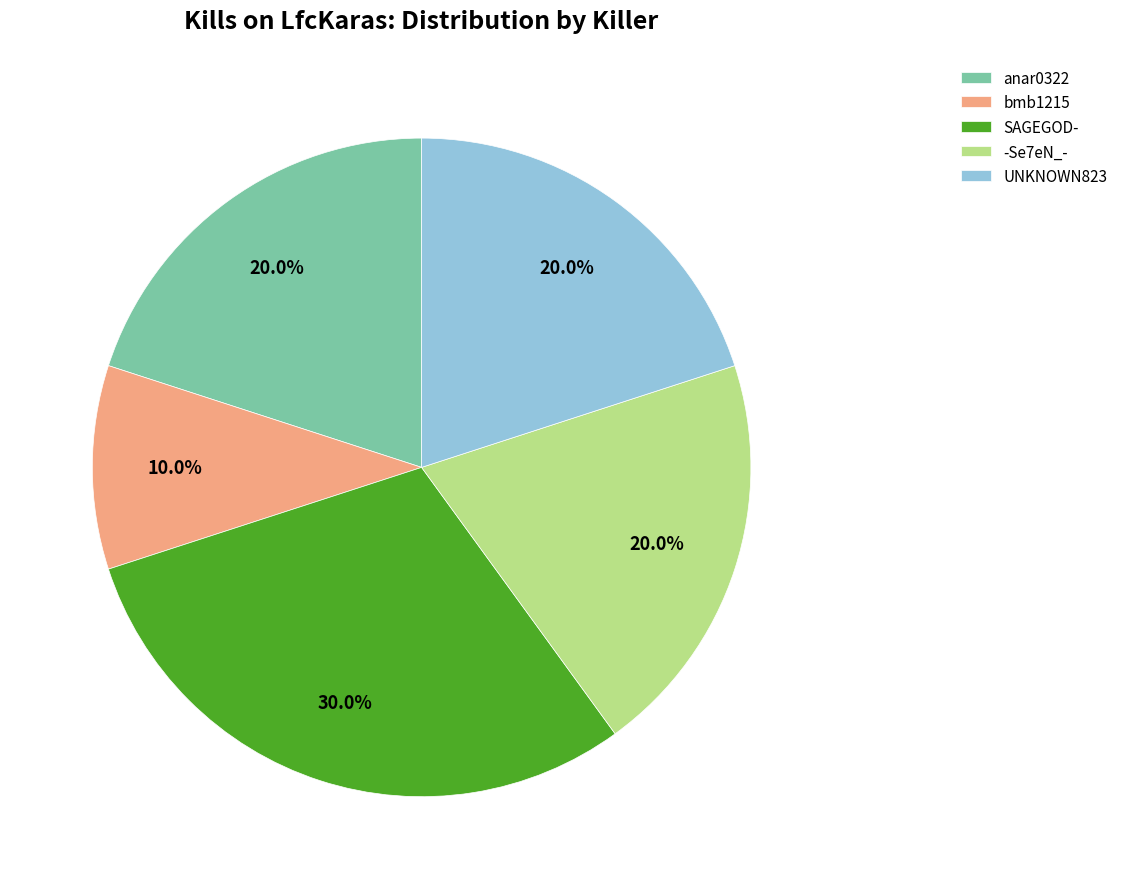

Which slice is the largest?

SAGEGOD-